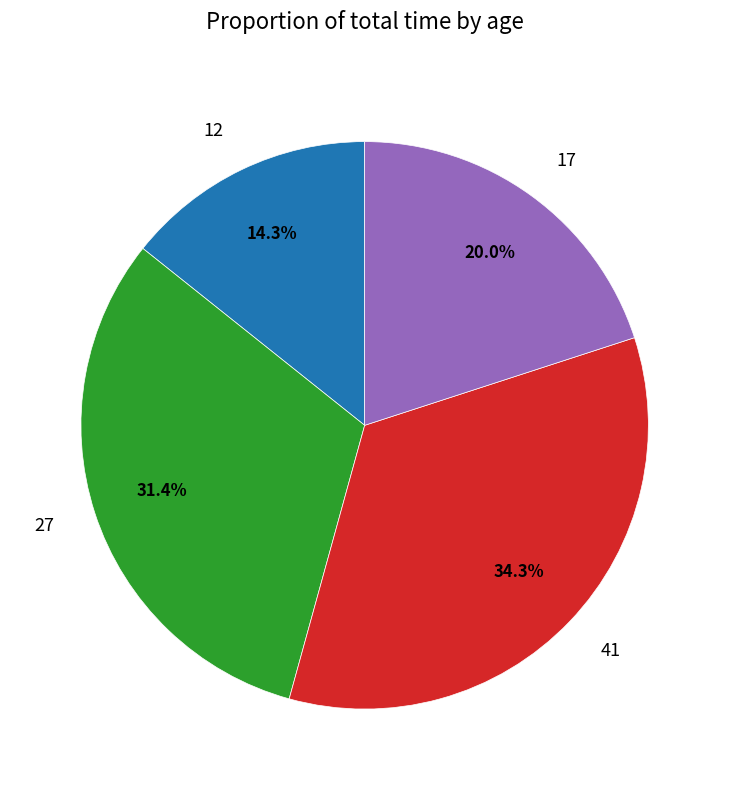

How many segments does this pie chart have?

4